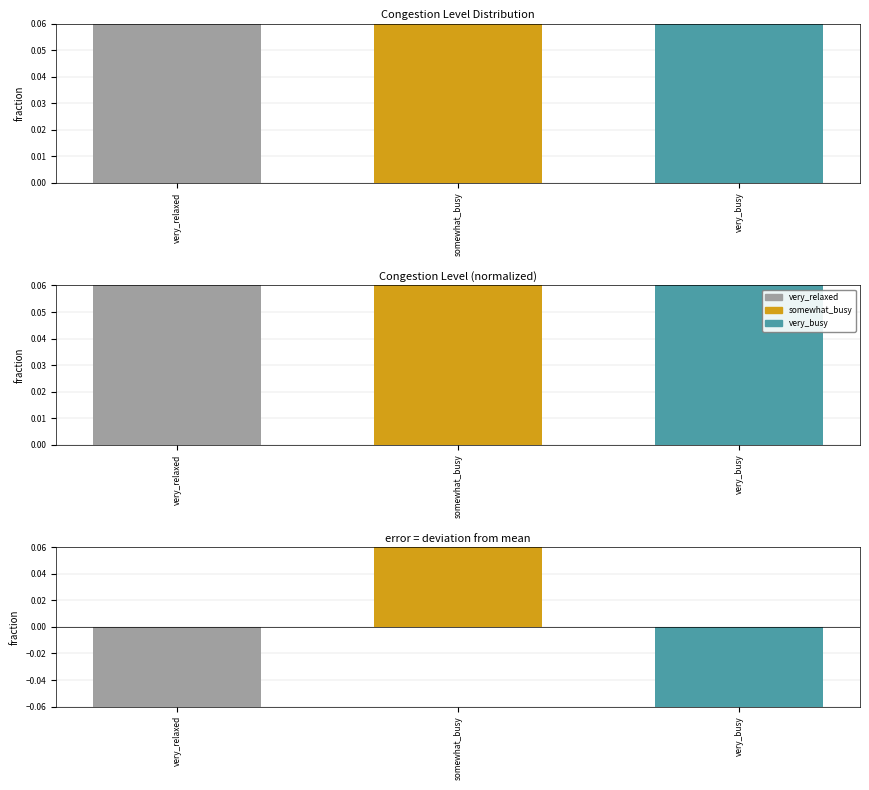

Are the bars horizontal?

No